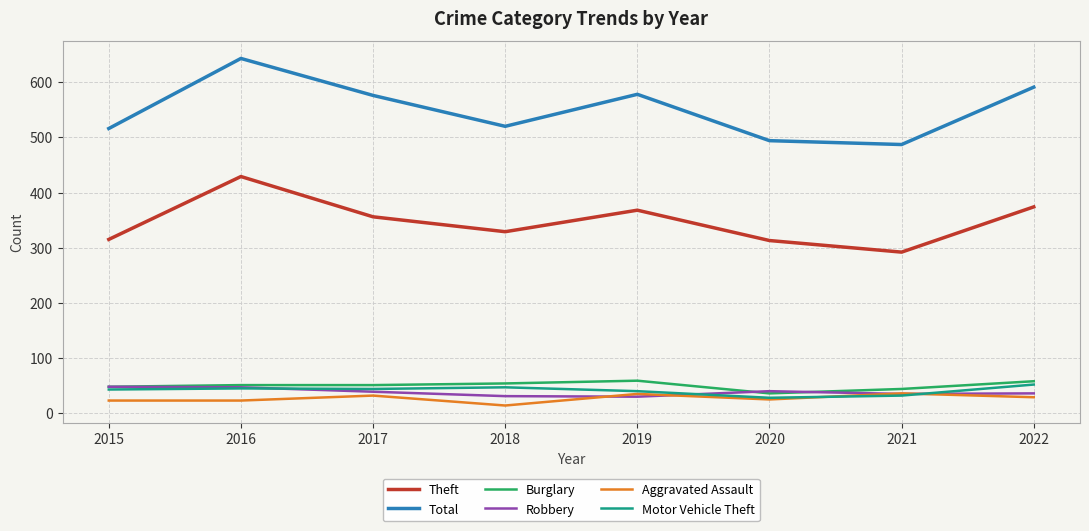

True or false: Total has a value of 520 at 2018.

True